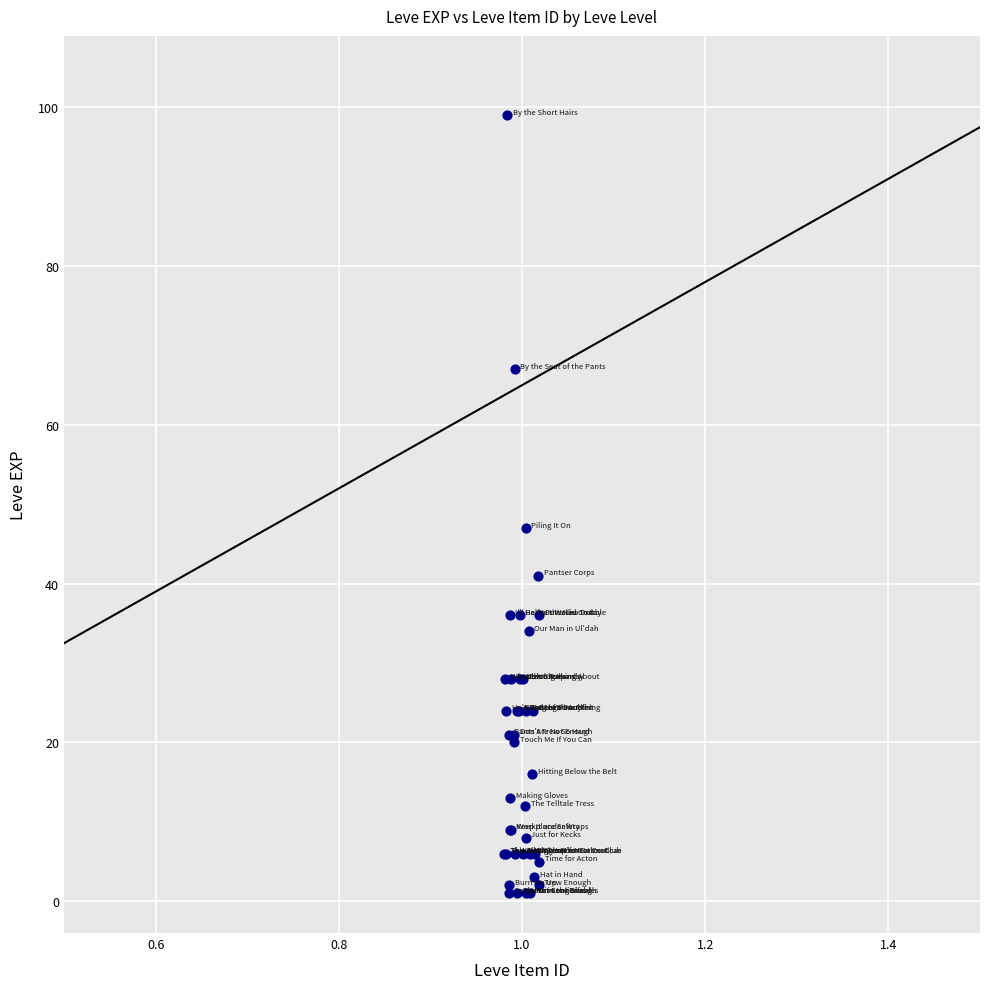

What Y value in the scatter plot is closest to 50?

47